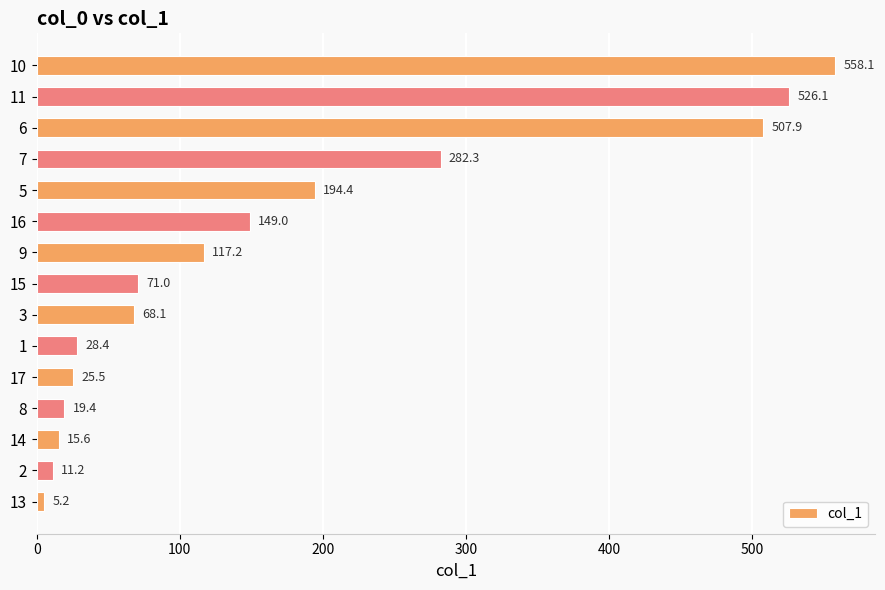

What position from the bottom is 6?

13